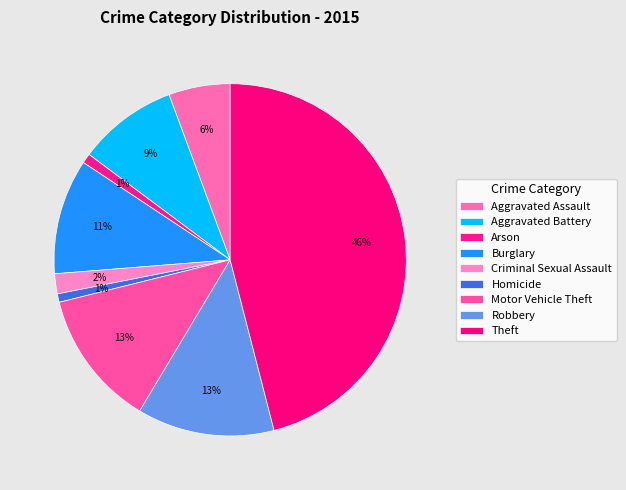

Count the number of slices in the pie.

9